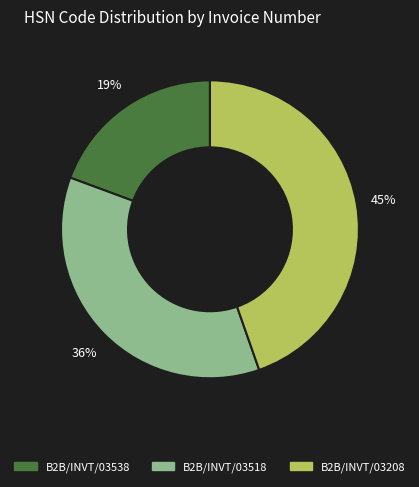

To the nearest percent, what is the average slice percentage?

33%